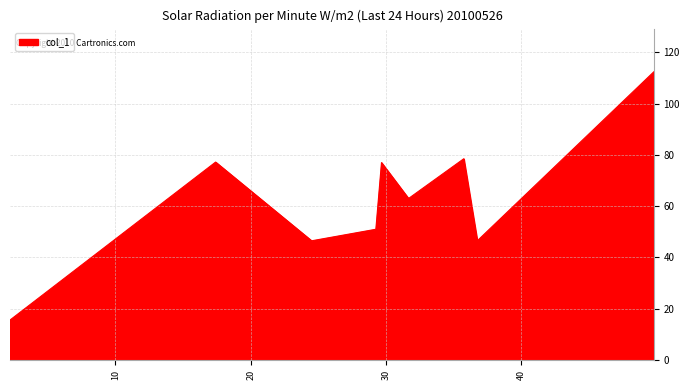

What is the minimum value shown in the chart?

15.6